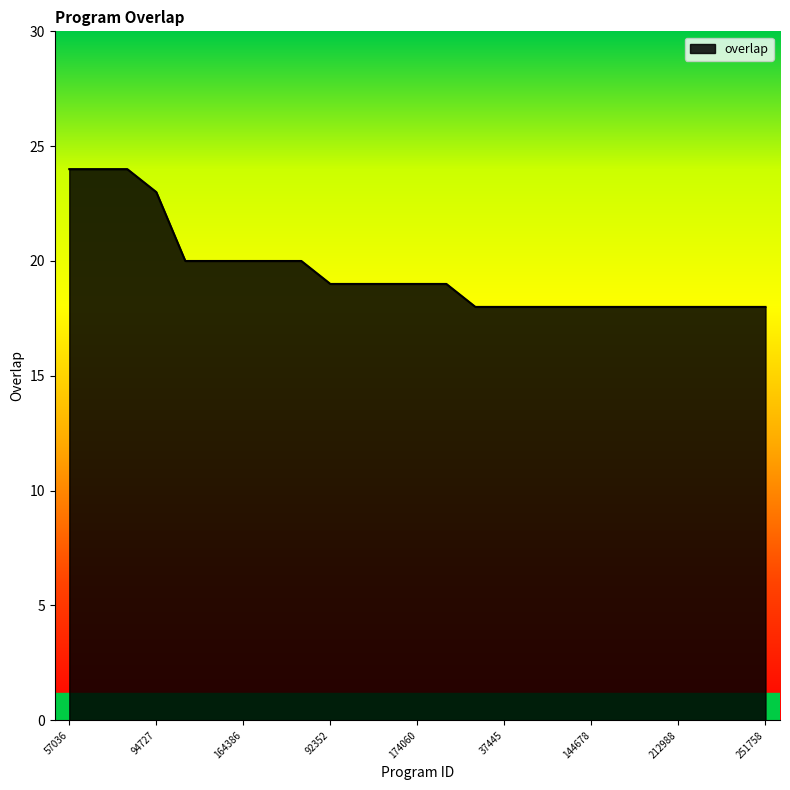

What is the minimum value shown in the chart?

18